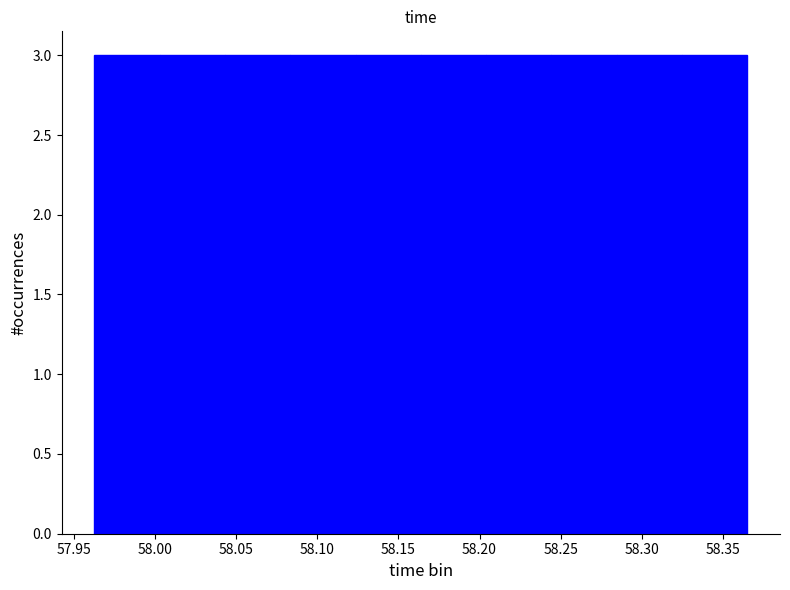

Reading left to right, transcribe this chart: for each bar, give the range it covers on the x-axis and its height. Neither the bar edges nor the heights are printed on the chart, so give them approximately, as read against the axes.

57.965 to 58.005: 3
58.005 to 58.045: 3
58.045 to 58.085: 3
58.085 to 58.125: 3
58.125 to 58.165: 3
58.165 to 58.205: 3
58.205 to 58.245: 3
58.245 to 58.285: 3
58.285 to 58.325: 3
58.325 to 58.365: 3